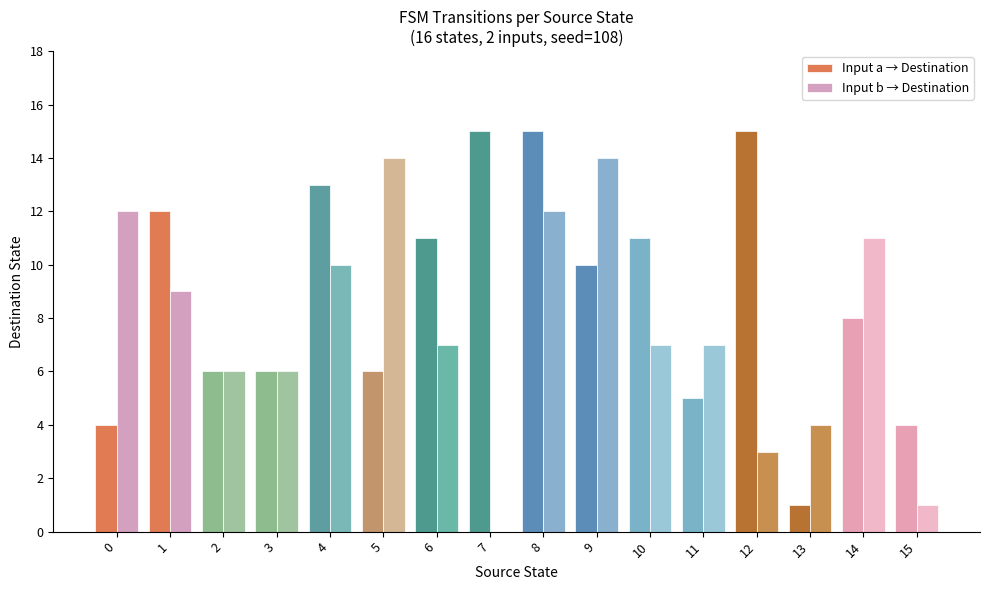

The value of Input a → Destination at 10 is 16. True or false?

False